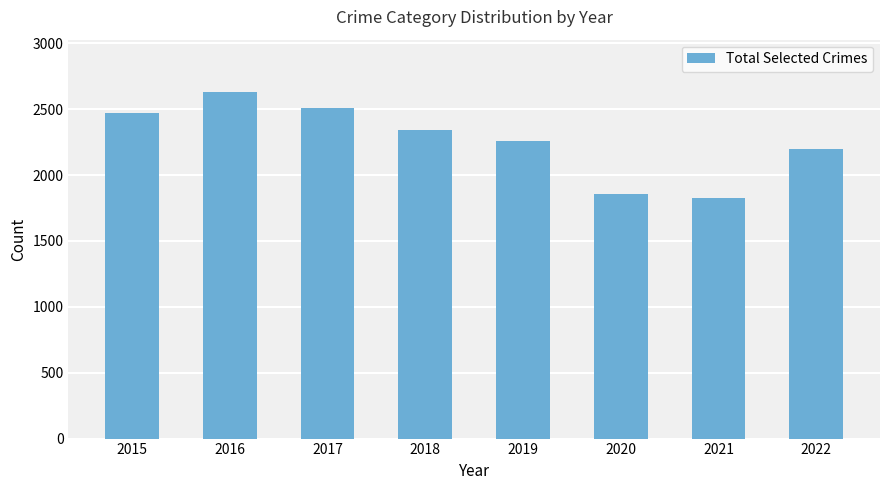

Rank the categories by value from highest to lowest.

2016, 2017, 2015, 2018, 2019, 2022, 2020, 2021